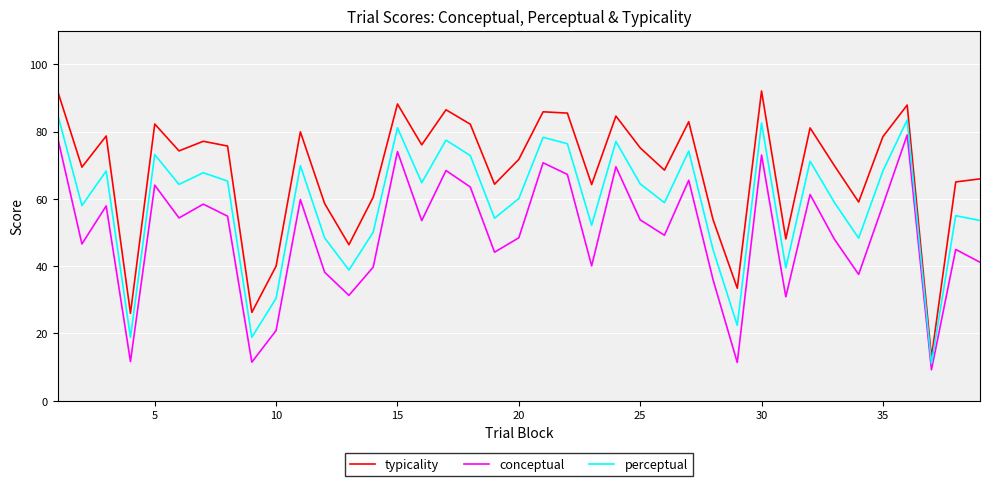

What is the difference between the maximum and minimum values in the typicality series?

79.2